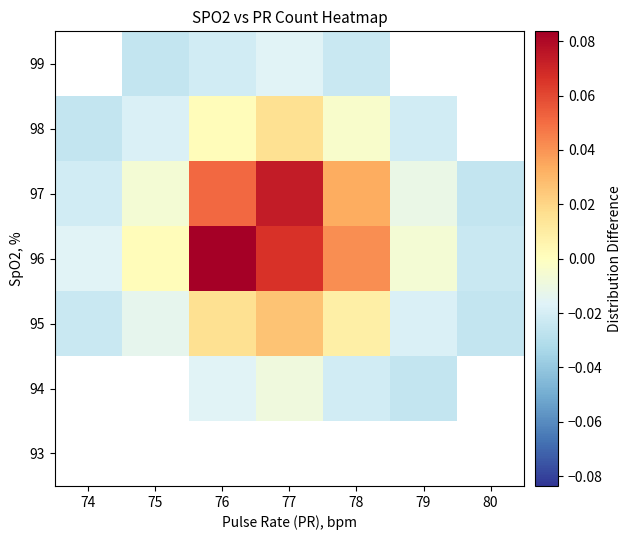

Read the 96 value at 76.

0.1